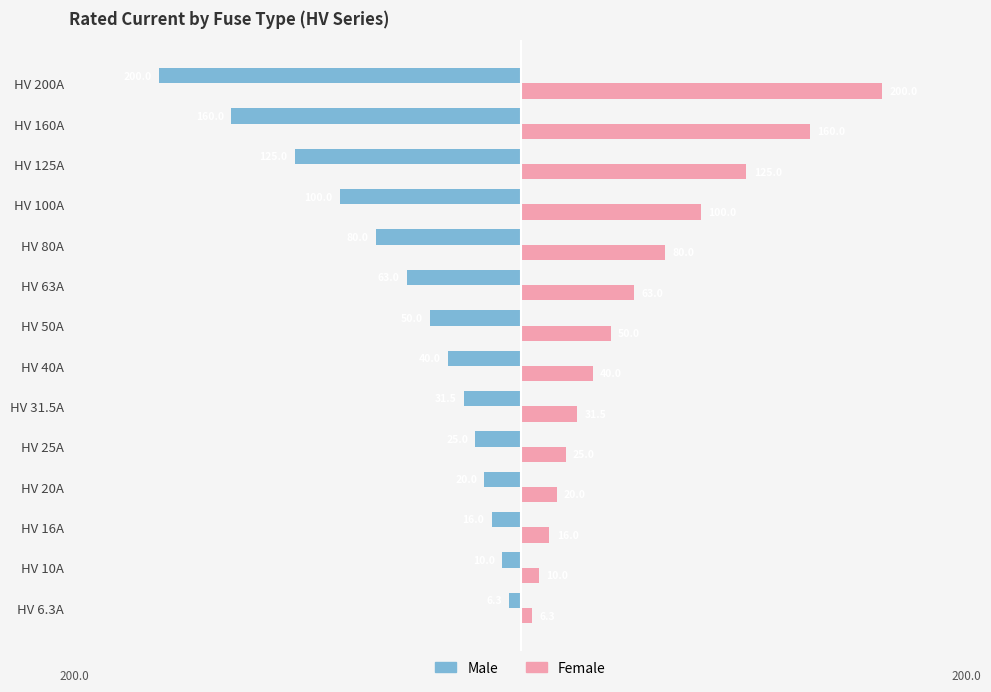

What is the average value of the Male series?

-66.2